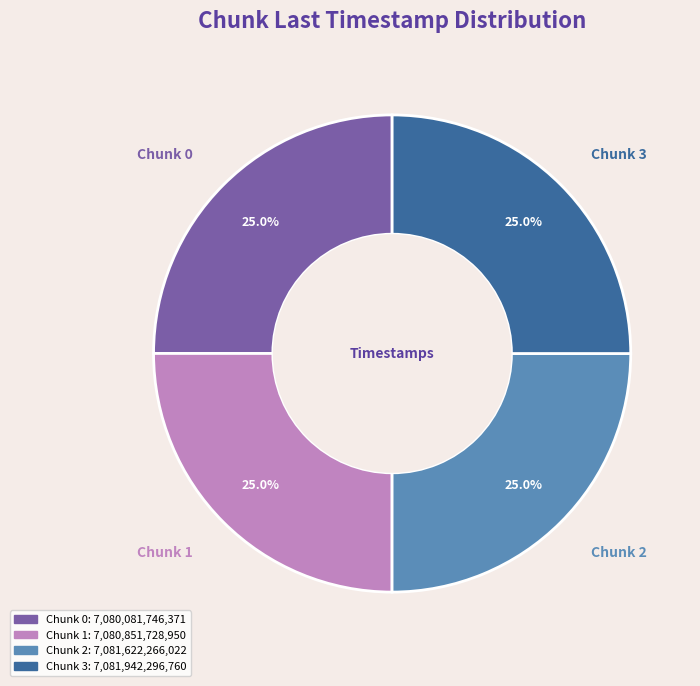

What percentage is the Chunk 2 slice, to the nearest percent?

25%